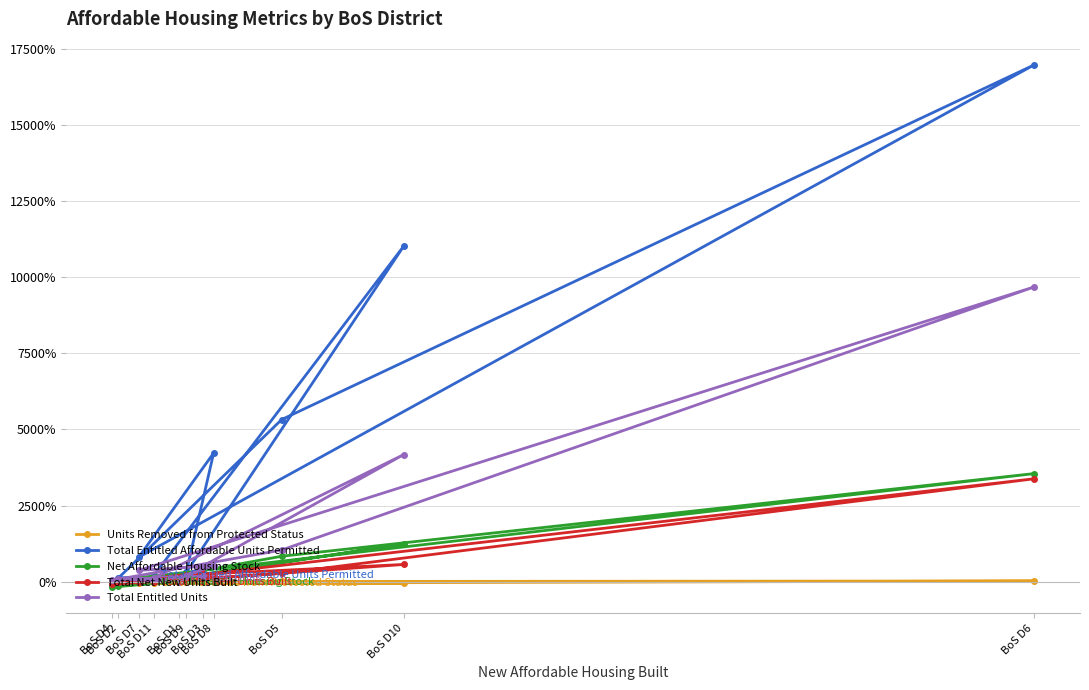

What is the greatest value displayed?

16975.0